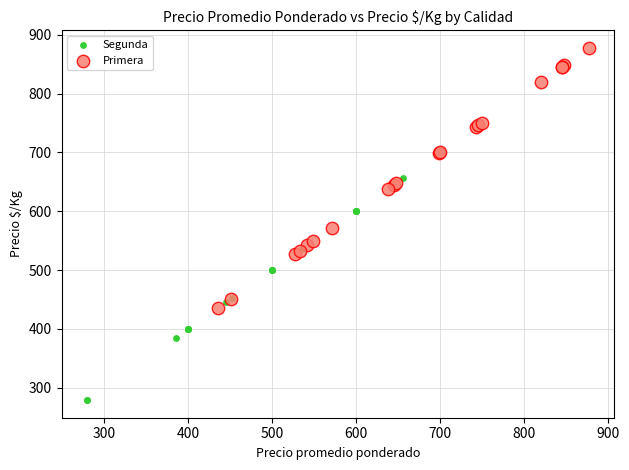

Which series reaches the maximum Y coordinate?

Primera